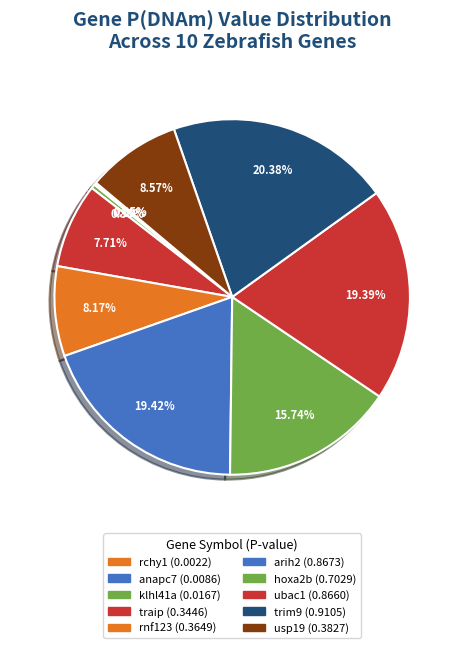

Which category has the biggest portion of the pie?

trim9